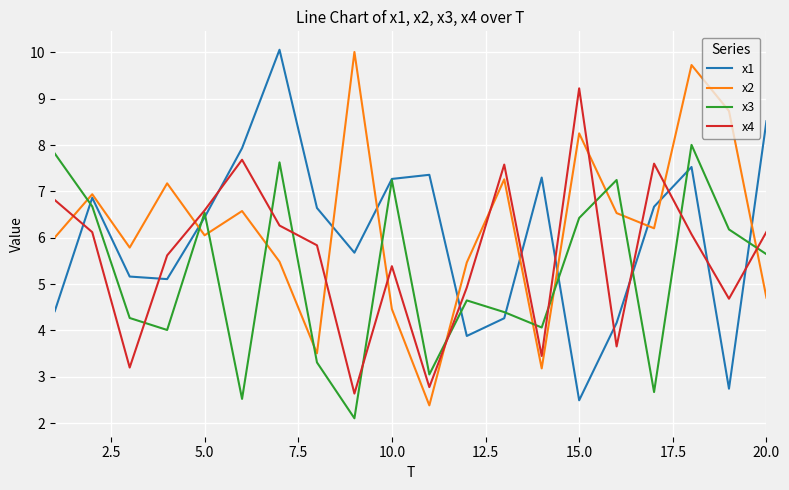

What is the difference between the maximum and second lowest values in the x3 series?

5.5